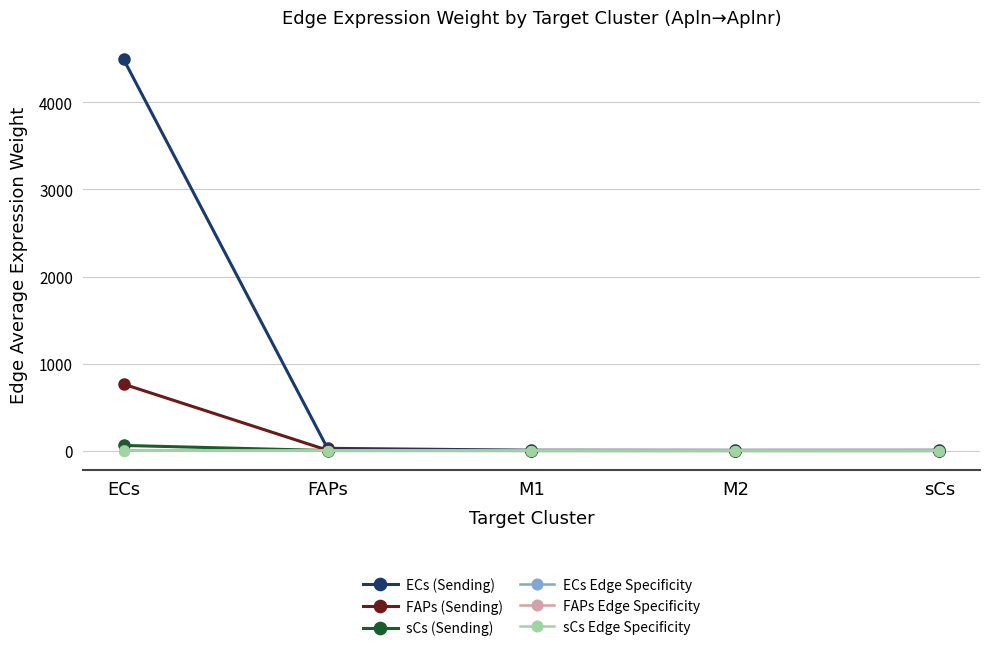

What position from the left is M1?

3